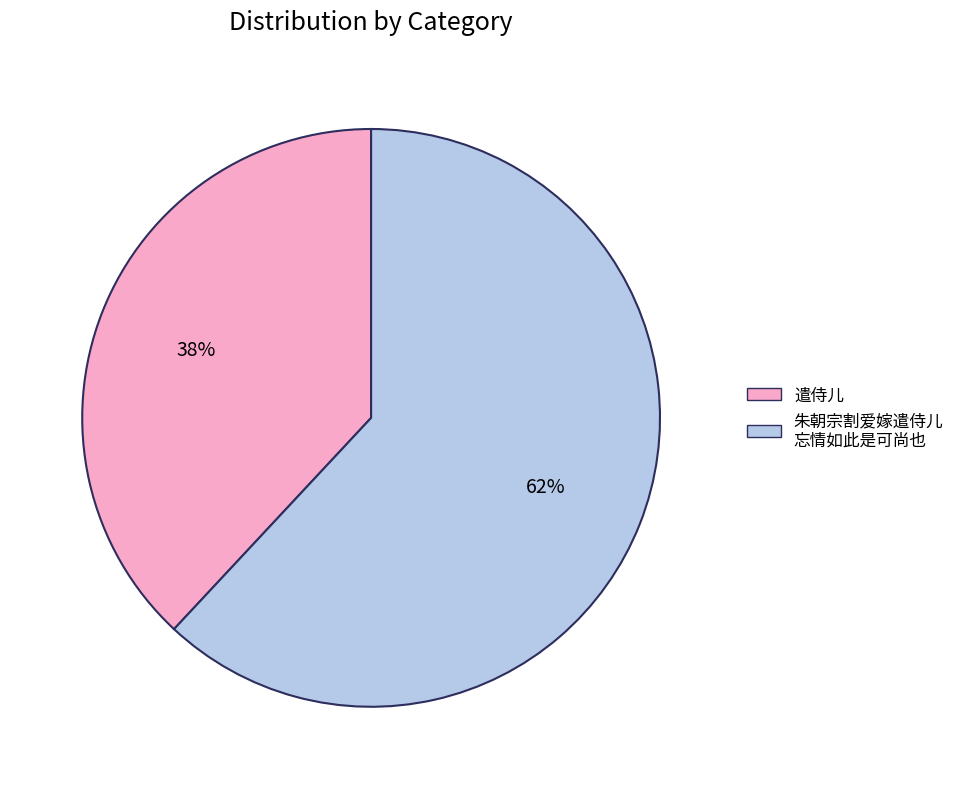

How many slices are in this pie chart?

2